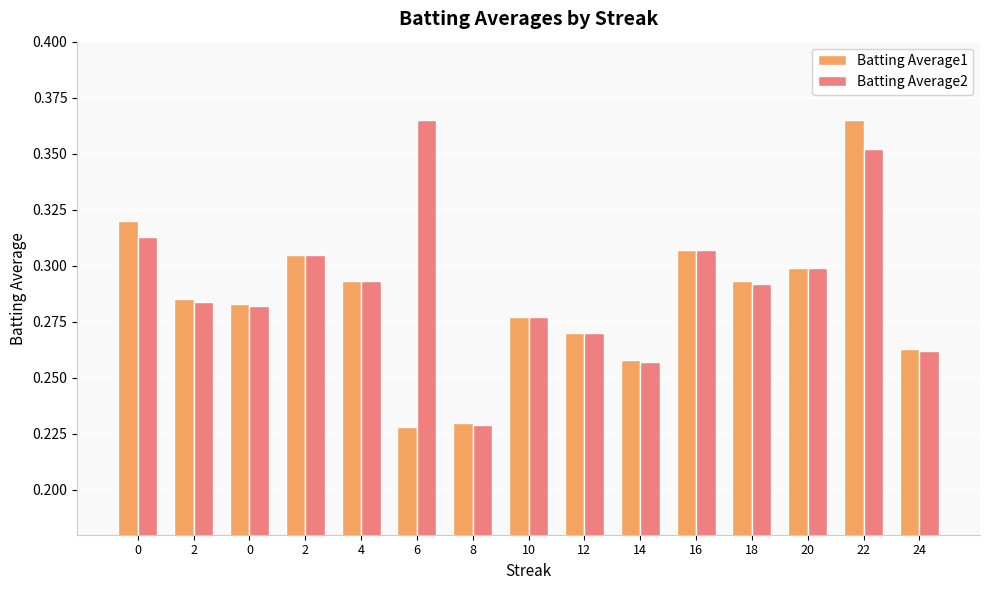

Reading right to left, transcribe all the data shown in this chart.

Batting Average1: 0.3	0.4	0.3	0.3	0.3	0.3	0.3	0.3	0.2	0.2	0.3	0.3	0.3	0.3	0.3
Batting Average2: 0.3	0.4	0.3	0.3	0.3	0.3	0.3	0.3	0.2	0.4	0.3	0.3	0.3	0.3	0.3